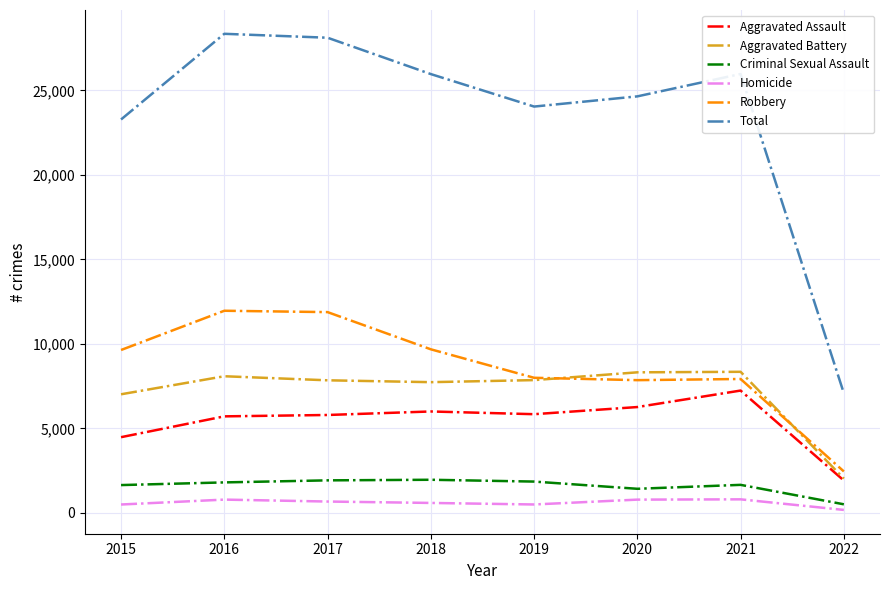

Which category has the lowest value in the Aggravated Assault series?

2022